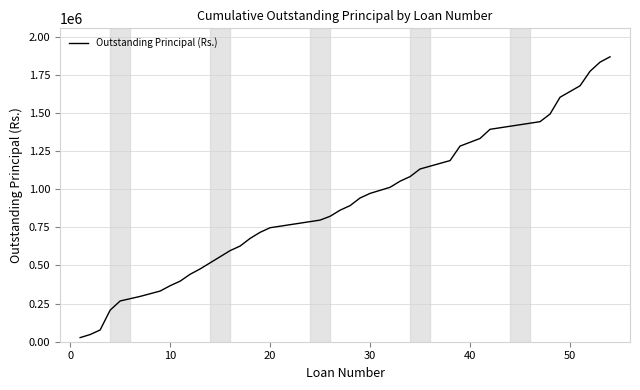

What is the greatest value displayed?

1867000